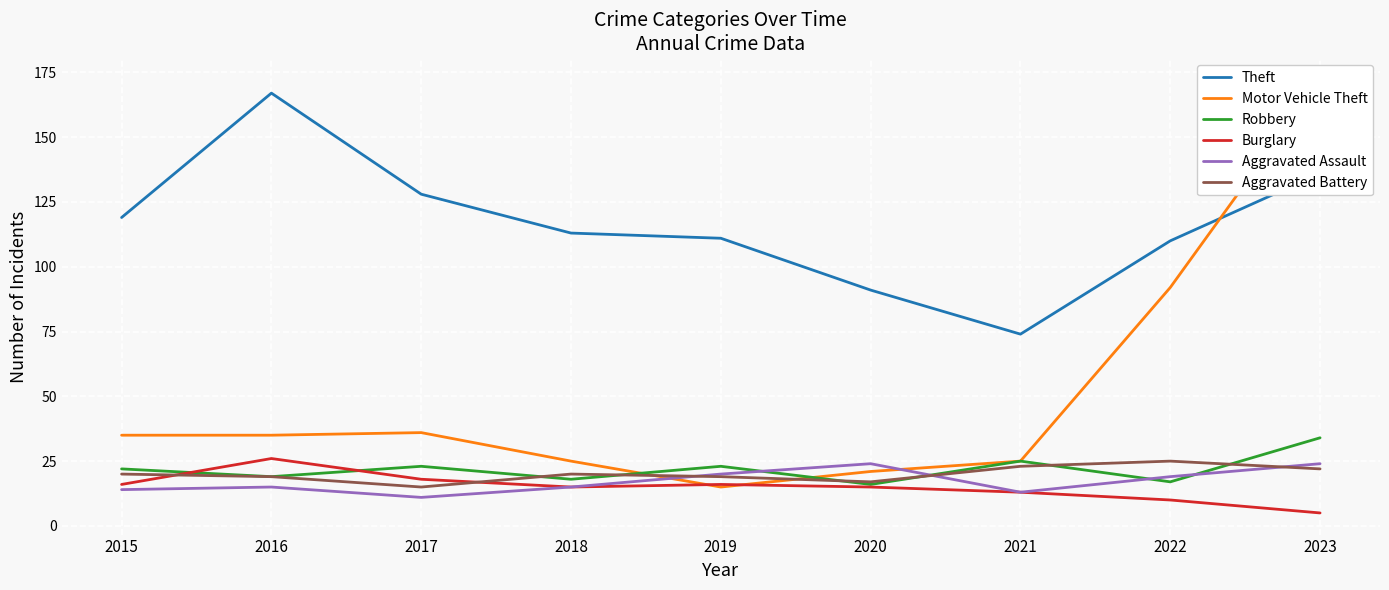

Which label corresponds to the smallest value in the chart?

2023